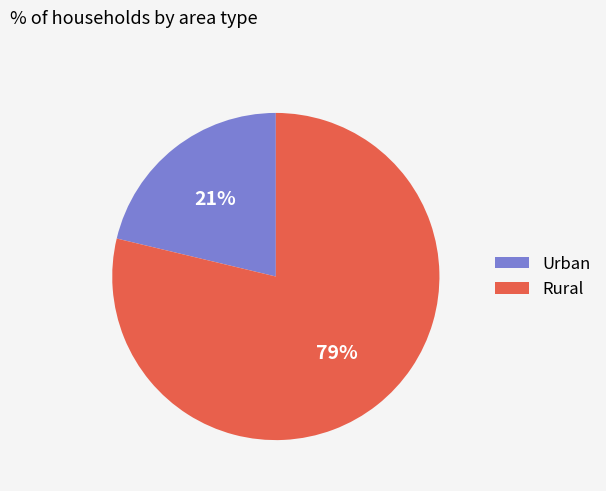

Do Rural and Urban together represent more than half of the pie?

Yes